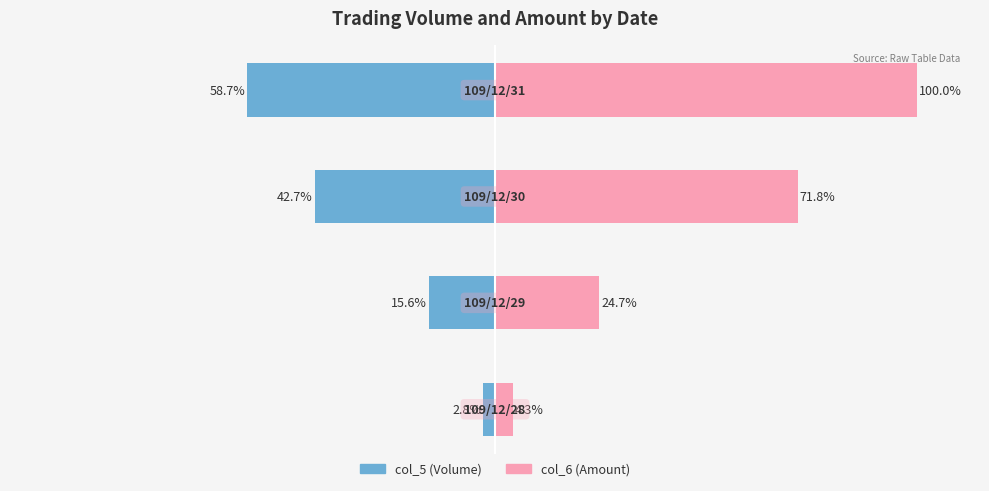

Reading left to right, what are all the values shown in this chart?

col_5 (Volume): −150=-2.8	−100=-15.6	−50=-42.7	0=-58.7
col_6 (Amount): −150=4.3	−100=24.7	−50=71.8	0=100.0